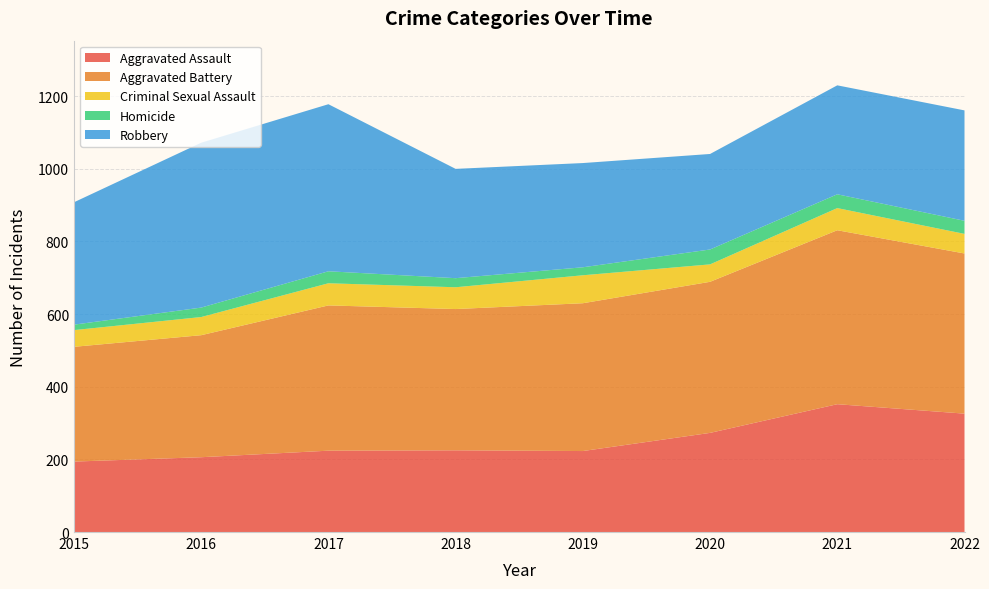

Reading left to right, transcribe all the data shown in this chart.

Aggravated Assault: 194	206	224	225	223	273	352	326
Aggravated Battery: 316	336	400	389	407	416	479	441
Criminal Sexual Assault: 46	50	61	60	77	48	61	54
Homicide: 15	26	33	25	22	41	38	36
Robbery: 337	454	460	301	287	263	300	304